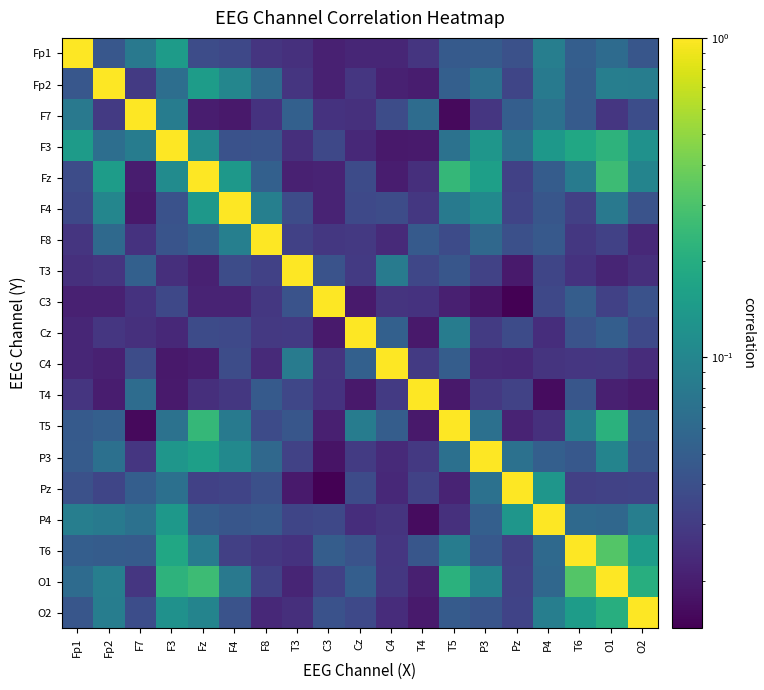

At which category does the chart reach its minimum across all series?

Pz